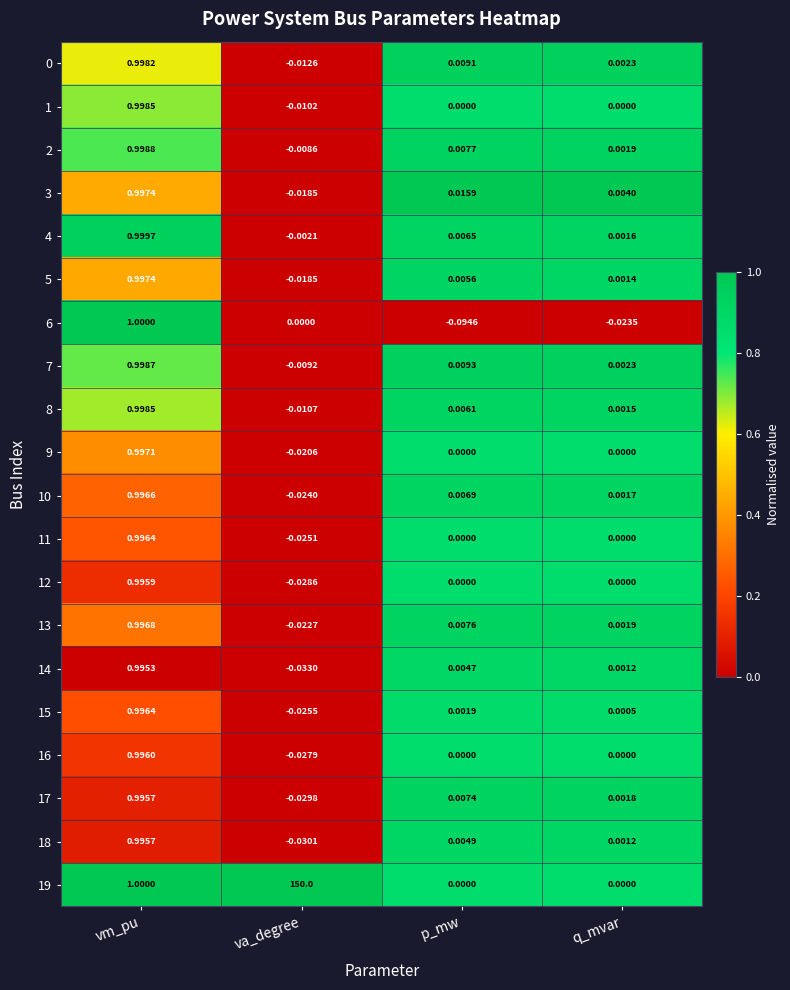

Which category has the lowest value in the 13 series?

va_degree